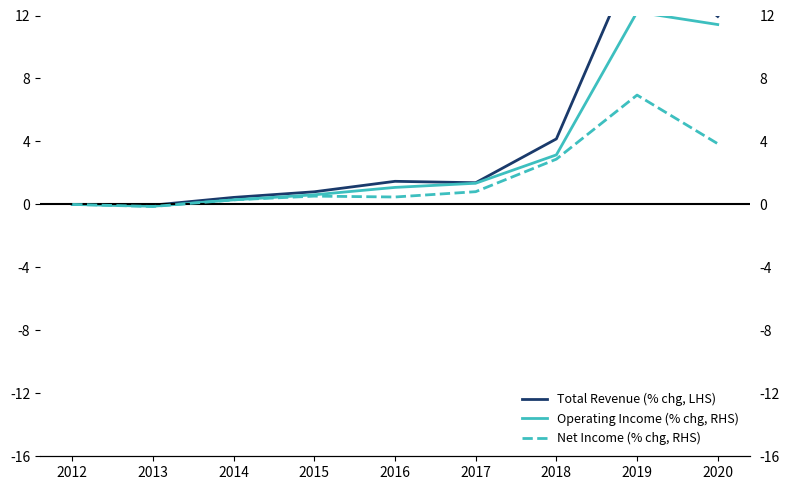

Where is Operating Income (% chg, RHS) nearest to the value 605?

2018